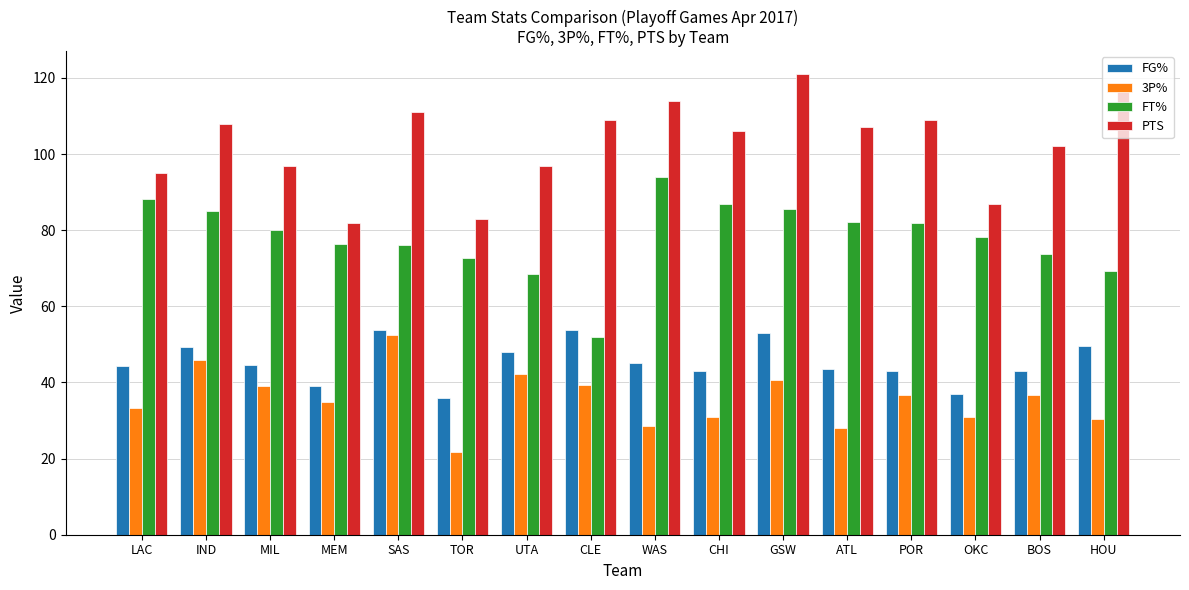

How many data points does each series have?

16